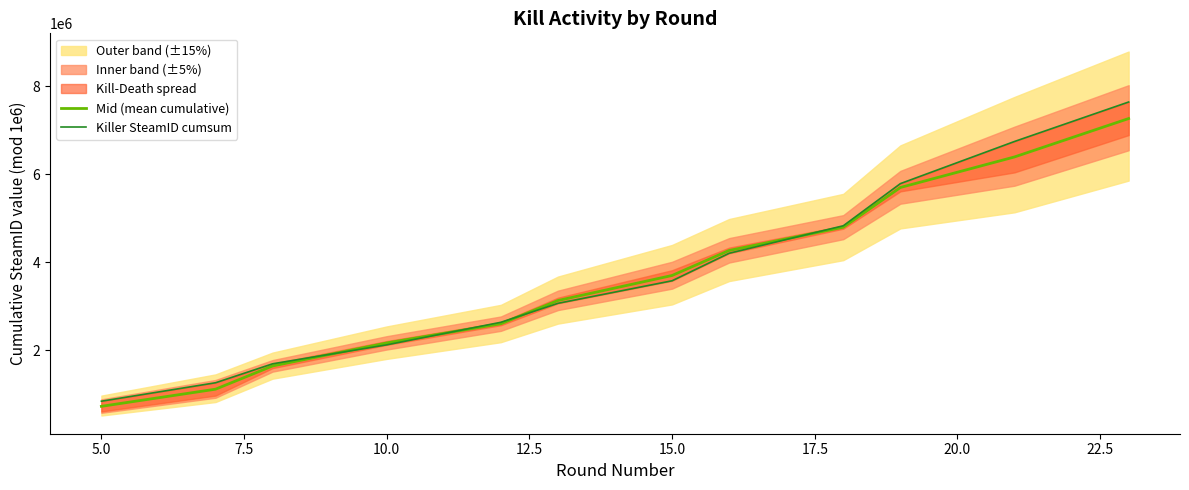

Which series has the largest total across all categories?

Killer SteamID cumsum